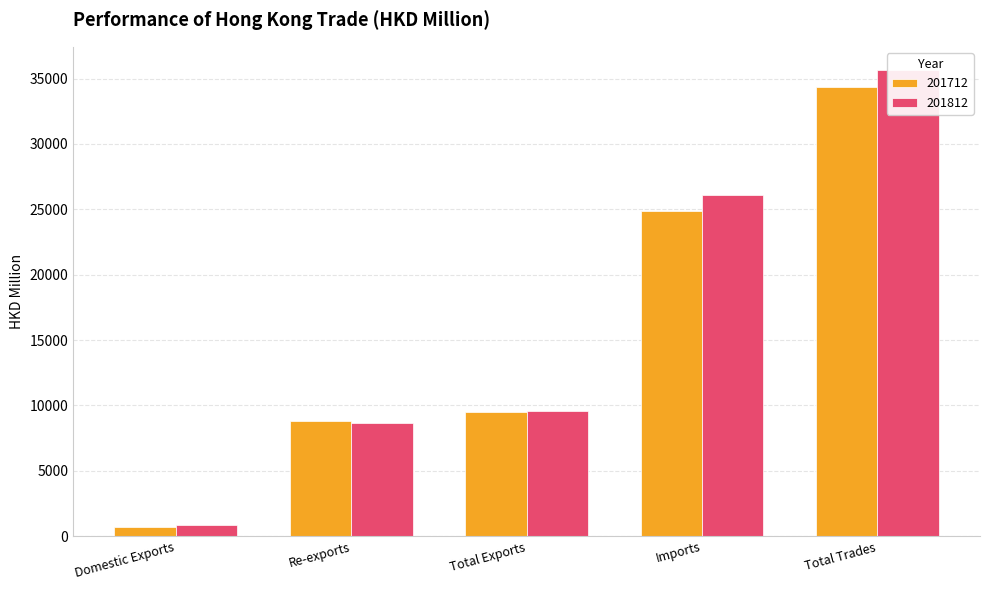

What is the approximate value of 201812 at Re-exports?

8655.8